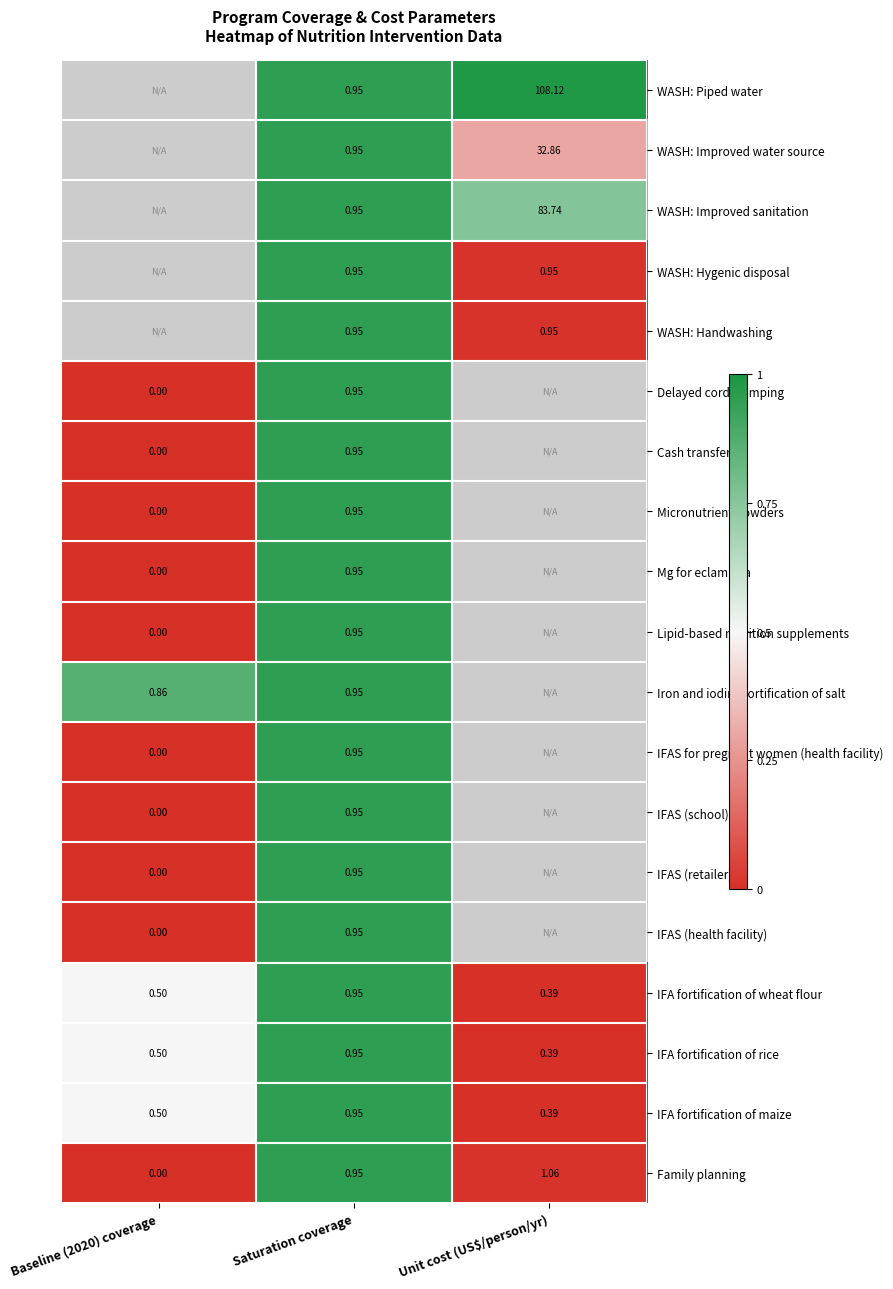

Is the value of WASH: Handwashing at Saturation coverage greater than the value of Family planning at Baseline (2020) coverage?

Yes